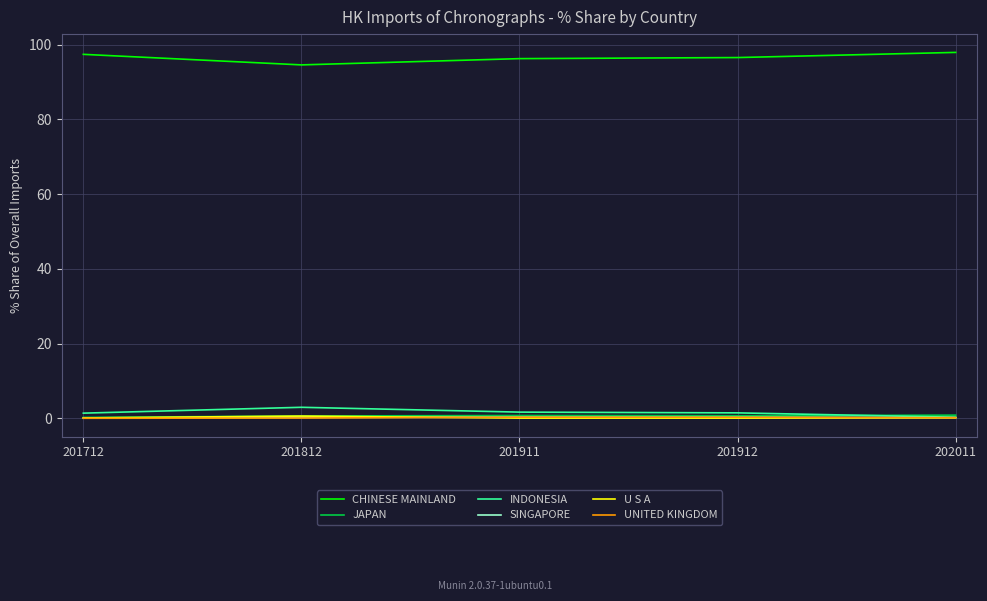

What is the maximum value shown in the chart?

97.9